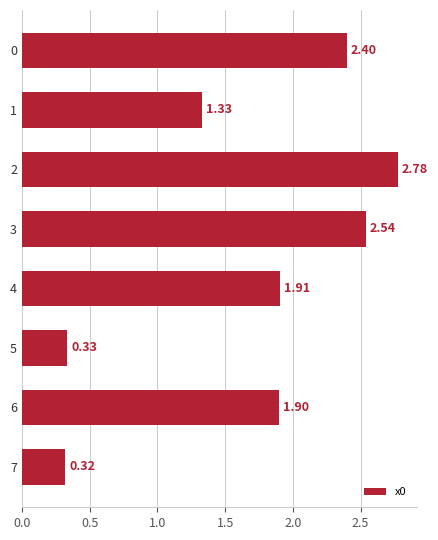

How many values exceed 1?

6